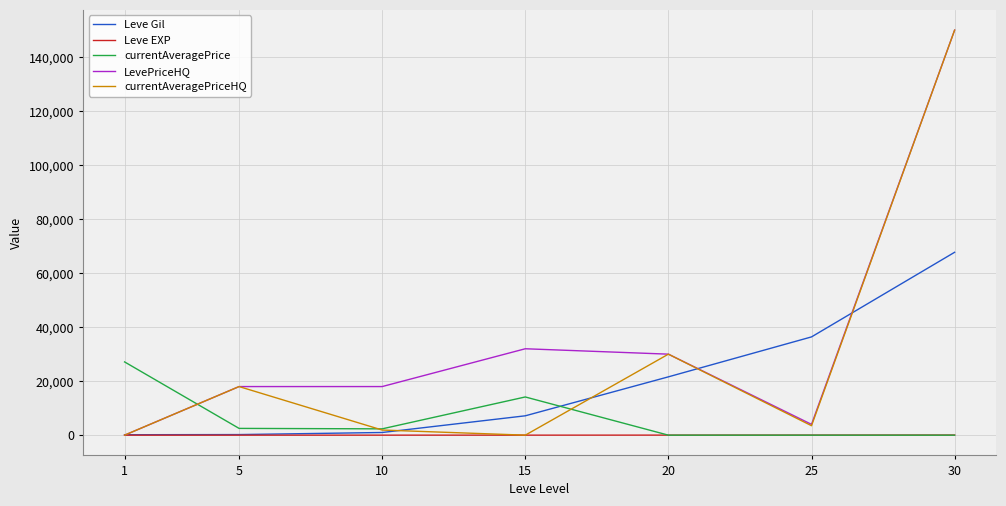

At which category is the sum across all series the highest?

30